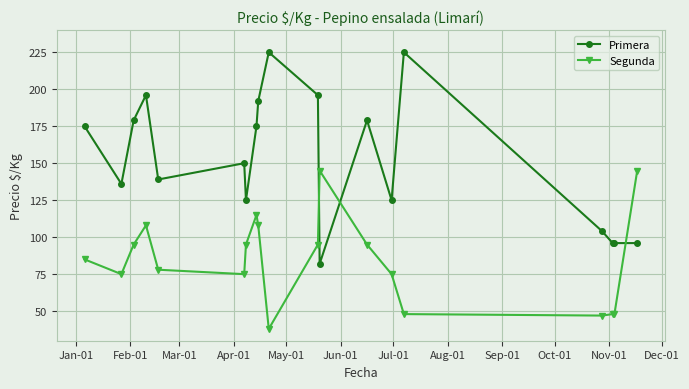

Reading left to right, what are all the values shown in this chart?

Primera: 175	136	179	196	139	150	125	175	192	225	196	82	179	125	225	104	96	96	96
Segunda: 85	75	95	108	78	75	95	115	108	38	95	145	95	75	48	47	48	48	145